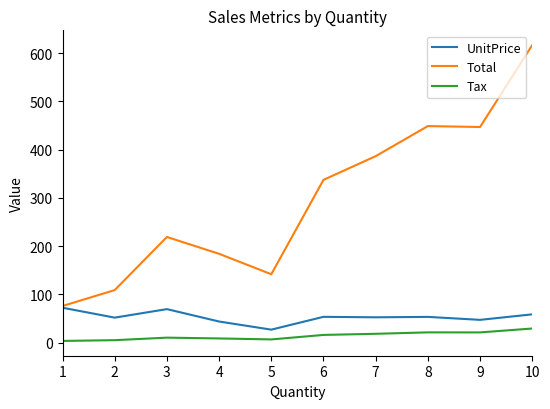

Rank the series by their maximum value, from lowest to highest.

Tax, UnitPrice, Total